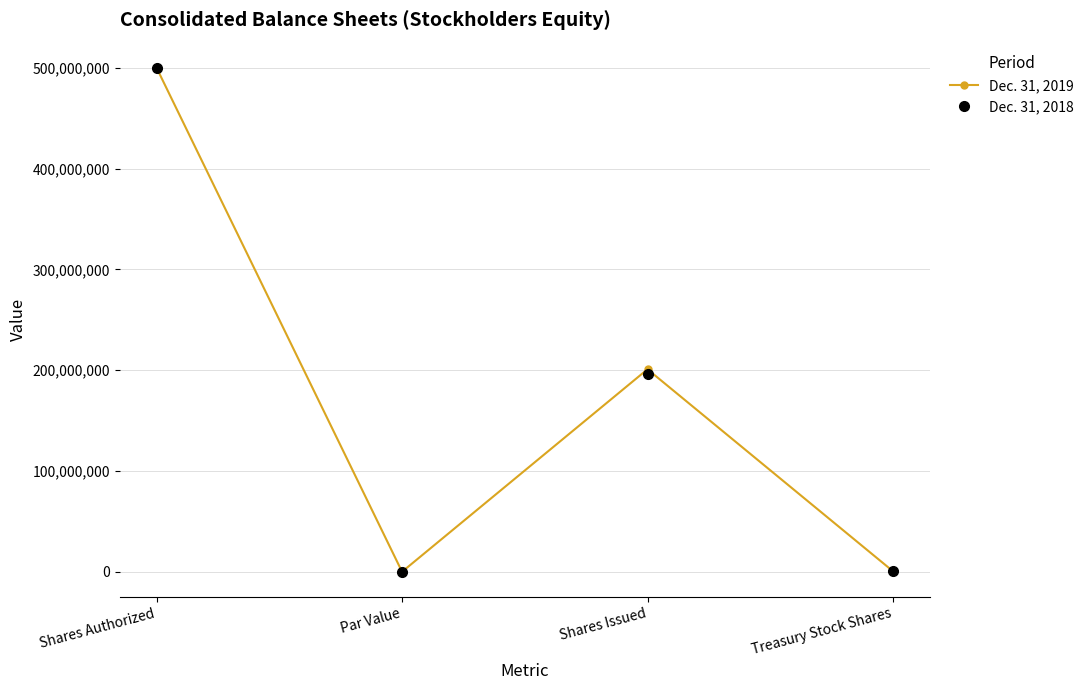

How many data points in Dec. 31, 2019 are less than 200922790?

2